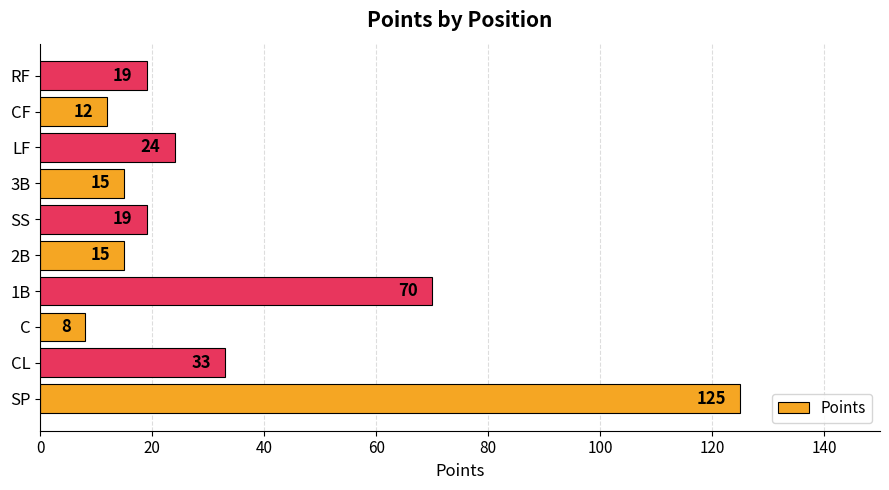

Approximately how many times larger is the value at CL compared to 3B?

2.2